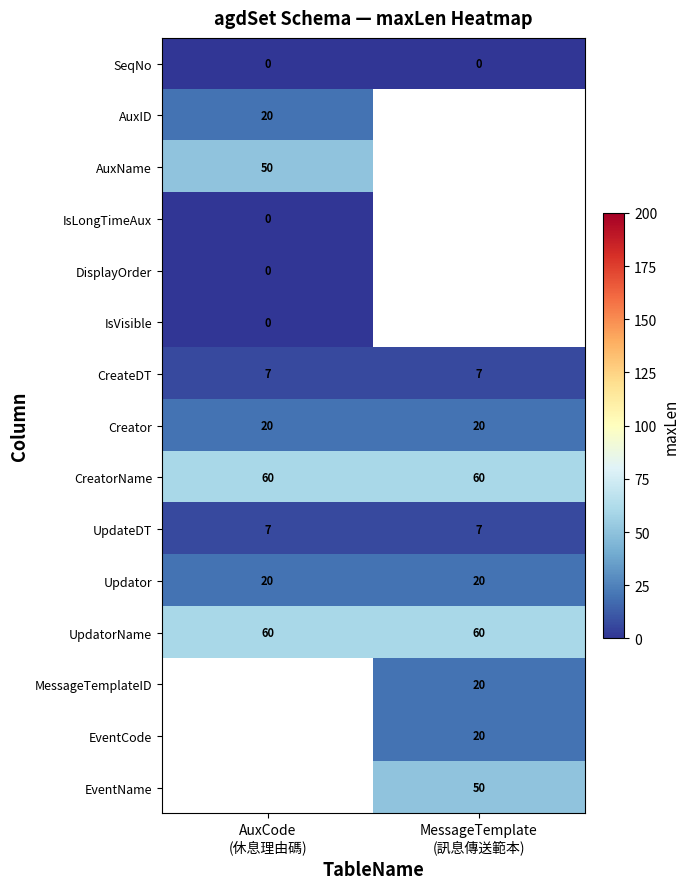

What is the average value of the CreatorName series?

60